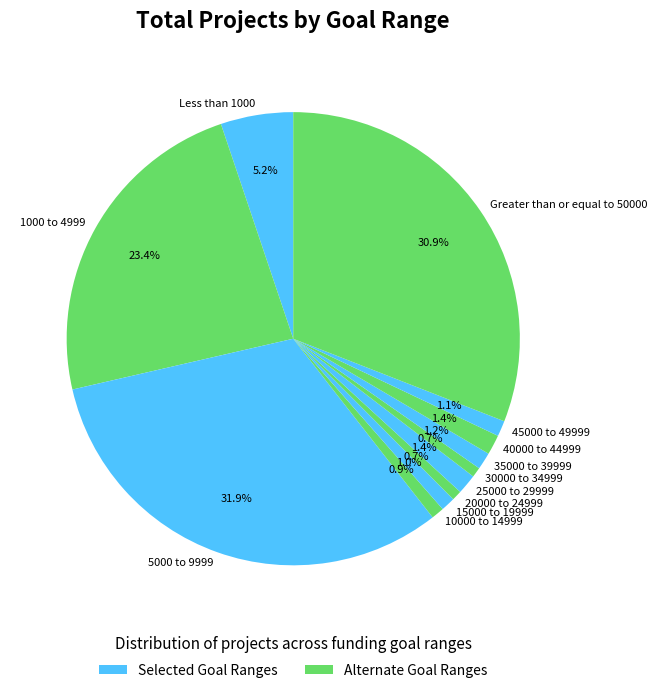

Is it true that Less than 1000 is 1% of the pie?

False